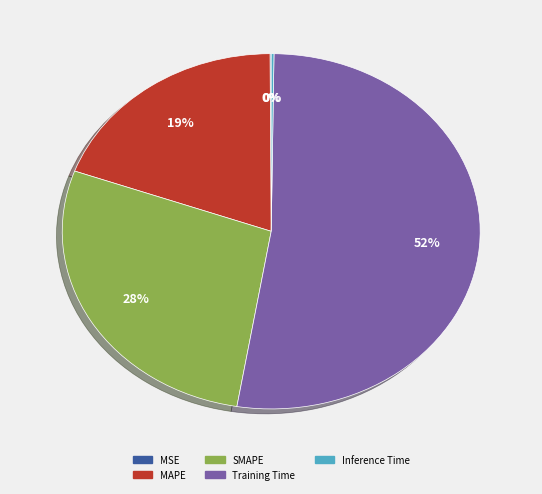

Which category has the biggest portion of the pie?

Training Time